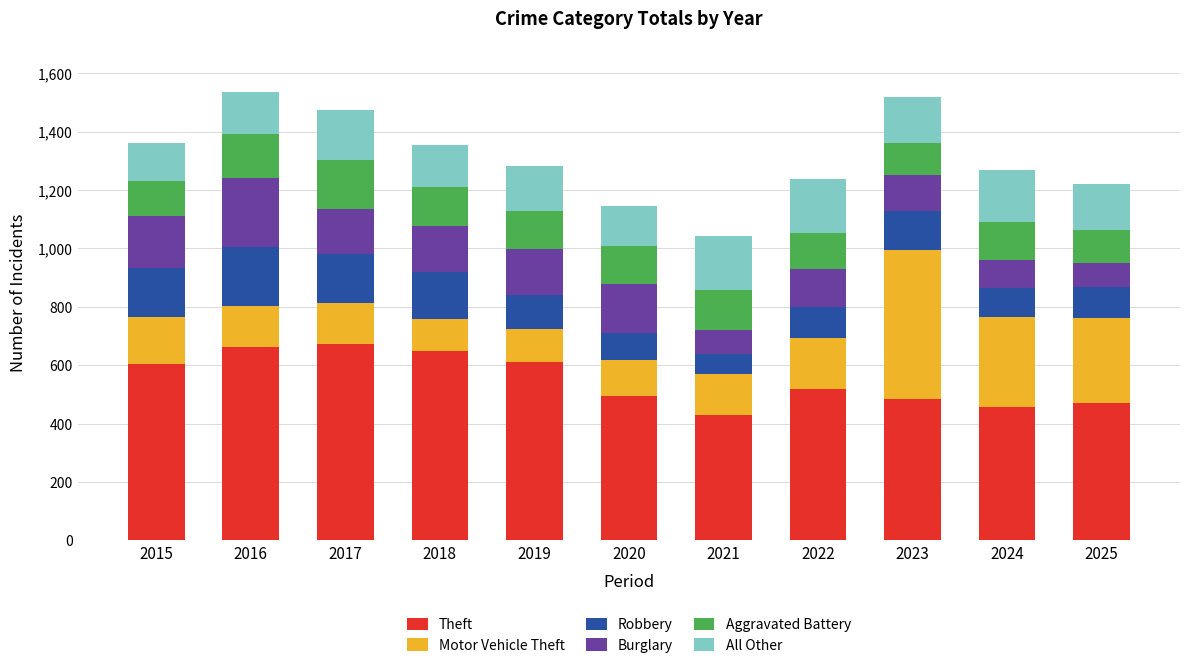

What is the sum of the Theft values at 2025 and 2022?

990